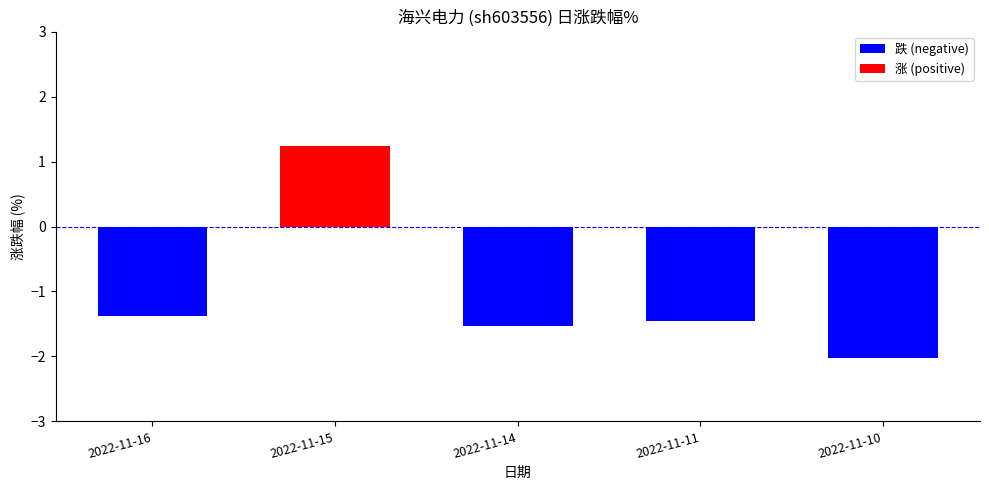

True or false: the data shows -1.9 at 2022-11-16.

False